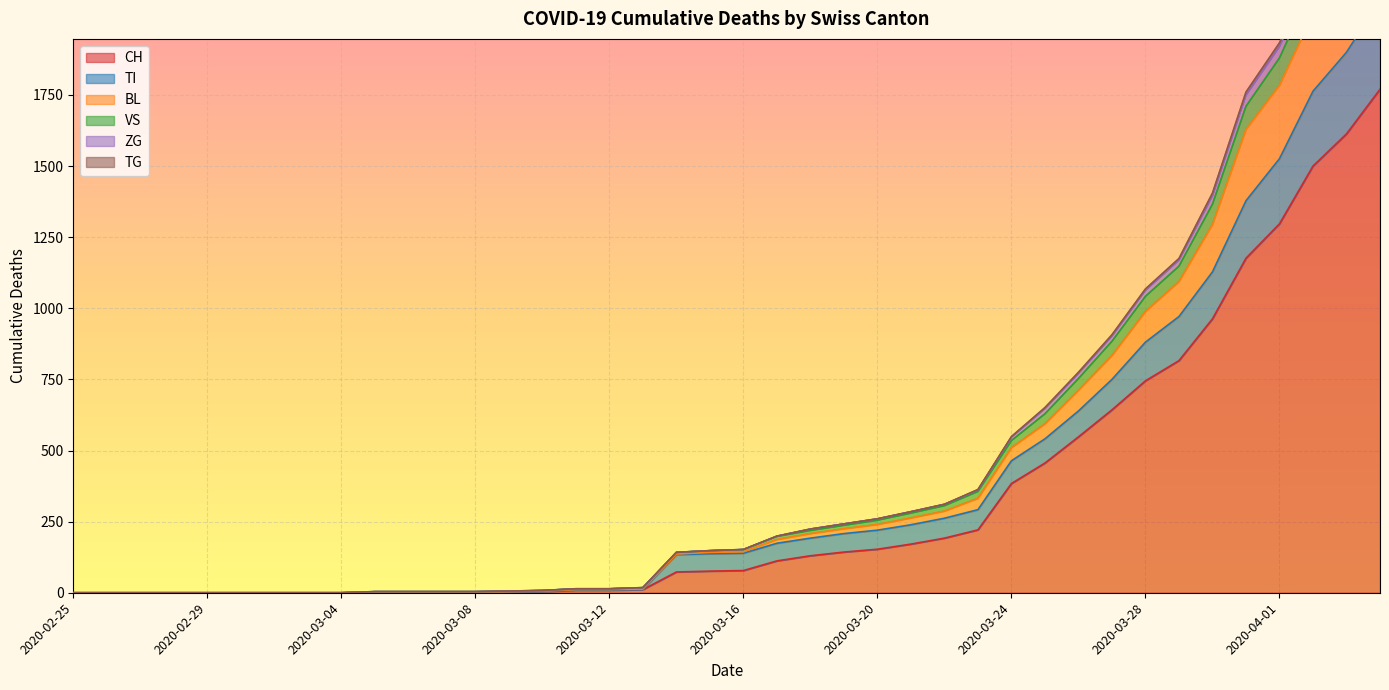

What is the average value of the CH series?

333